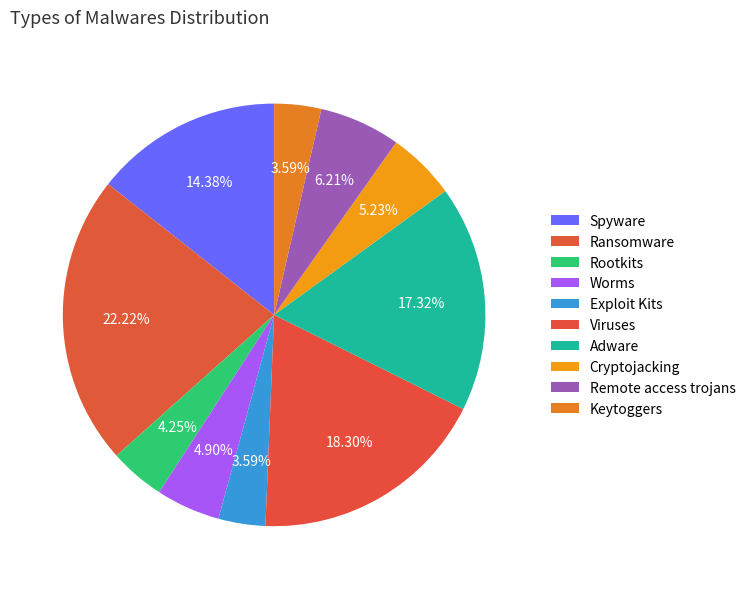

Do Remote access trojans and Rootkits together represent more than half of the pie?

No